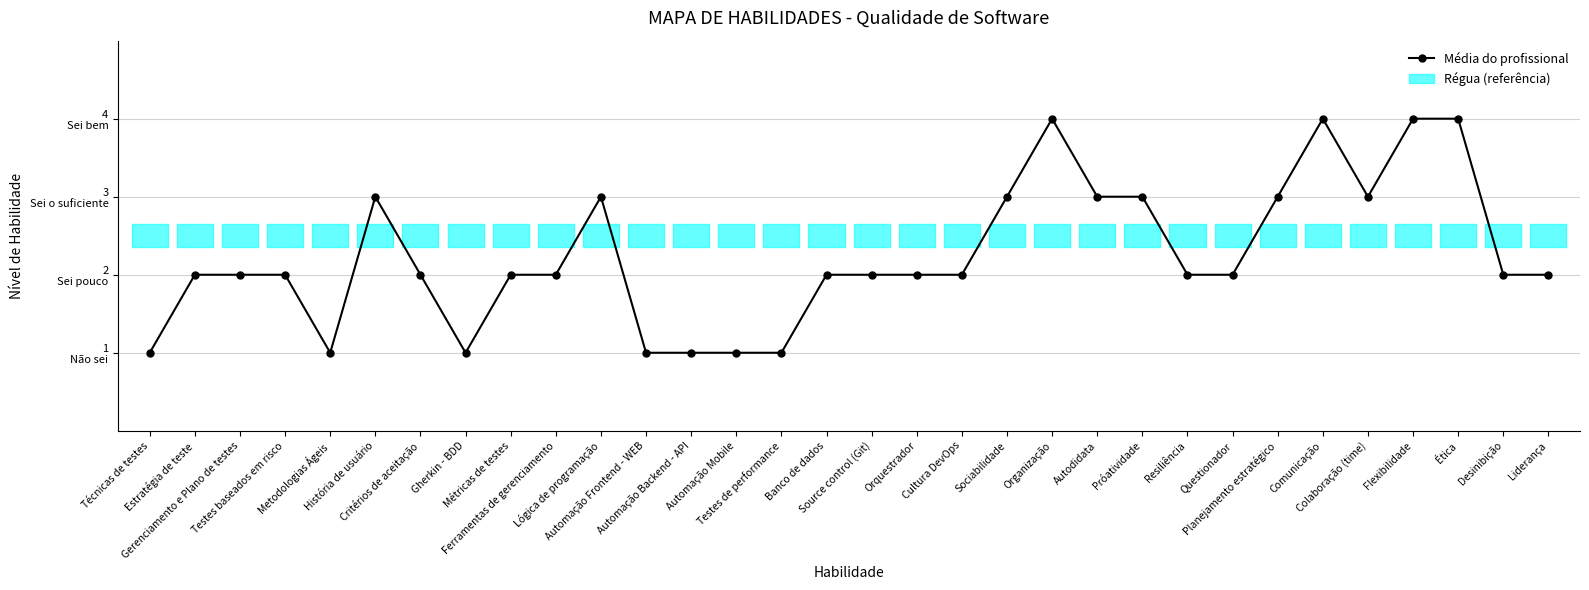

How many interior local peaks (higher than both neighbors) does the data have?

4